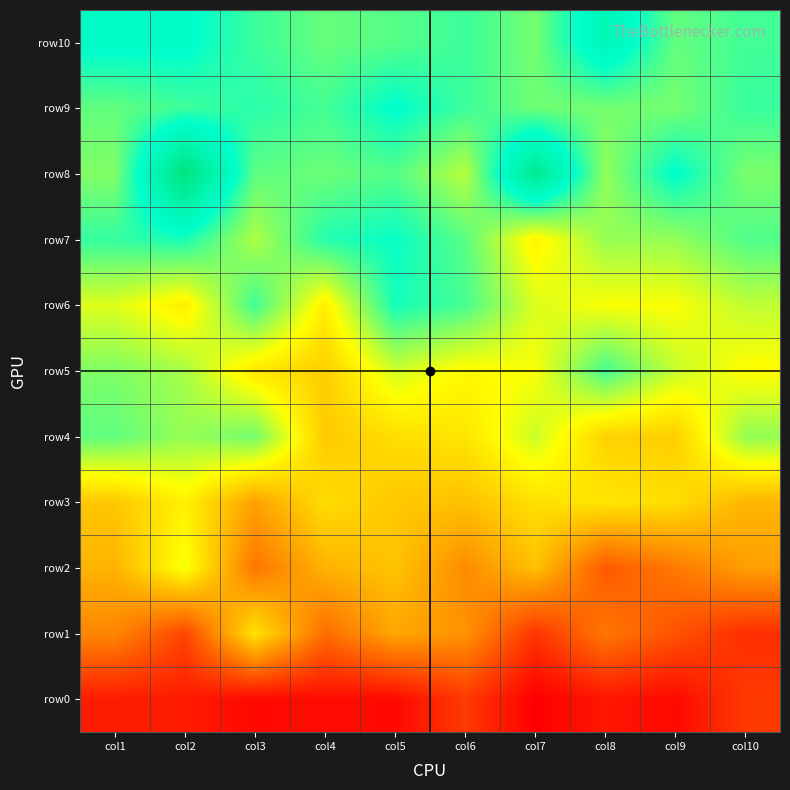

At which category does the chart reach its peak across all series?

col2